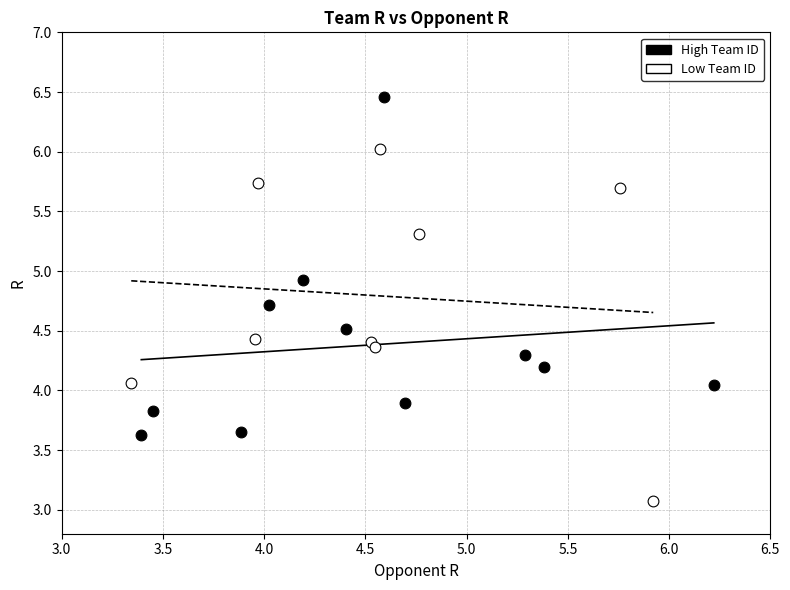

Which series contains the lowest Y value?

Low Team ID